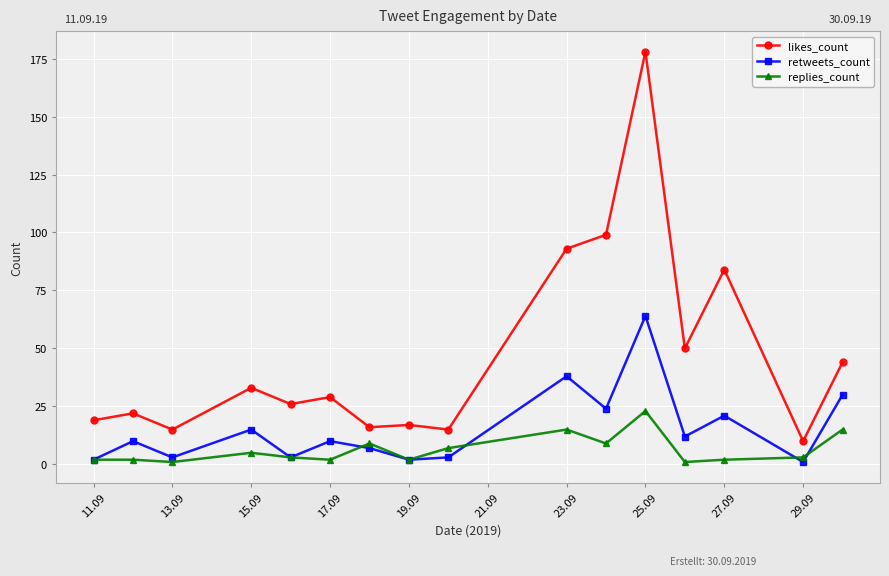

Which series has the largest total across all categories?

likes_count